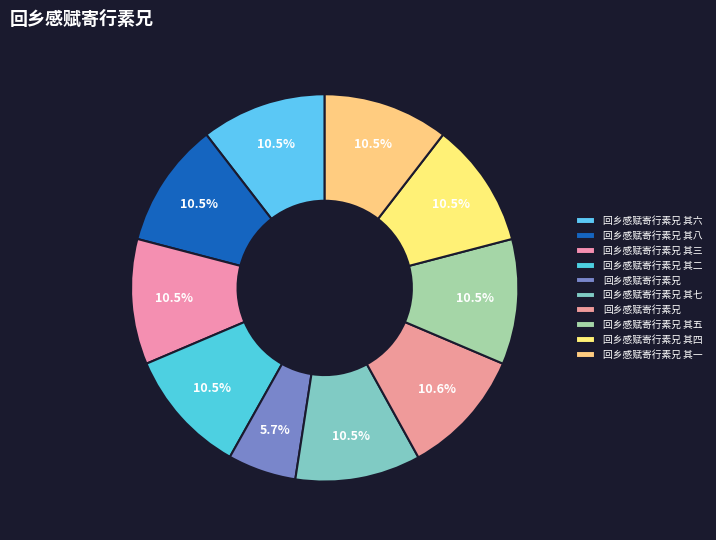

Which slice is the smallest?

回乡感赋寄行素兄